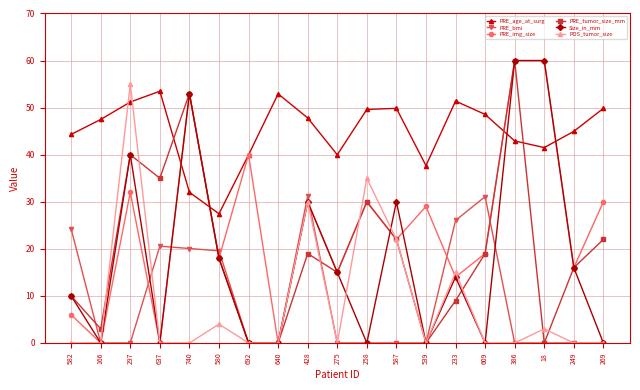

Is the value of PRE_tumor_size_mm at 233 greater than the value of Size_in_mm at 275?

No